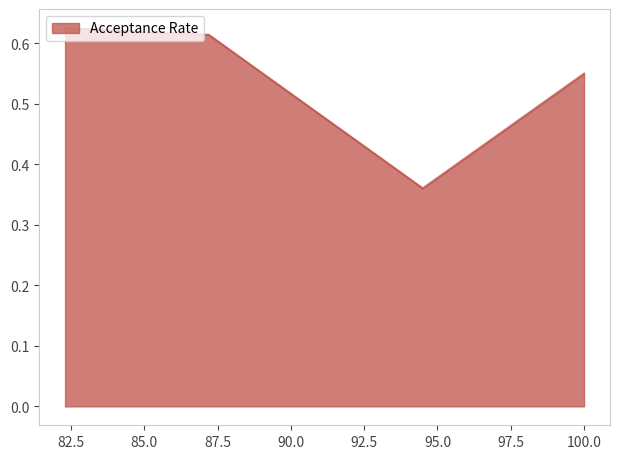

At which category does the data reach its first local valley?

94.5